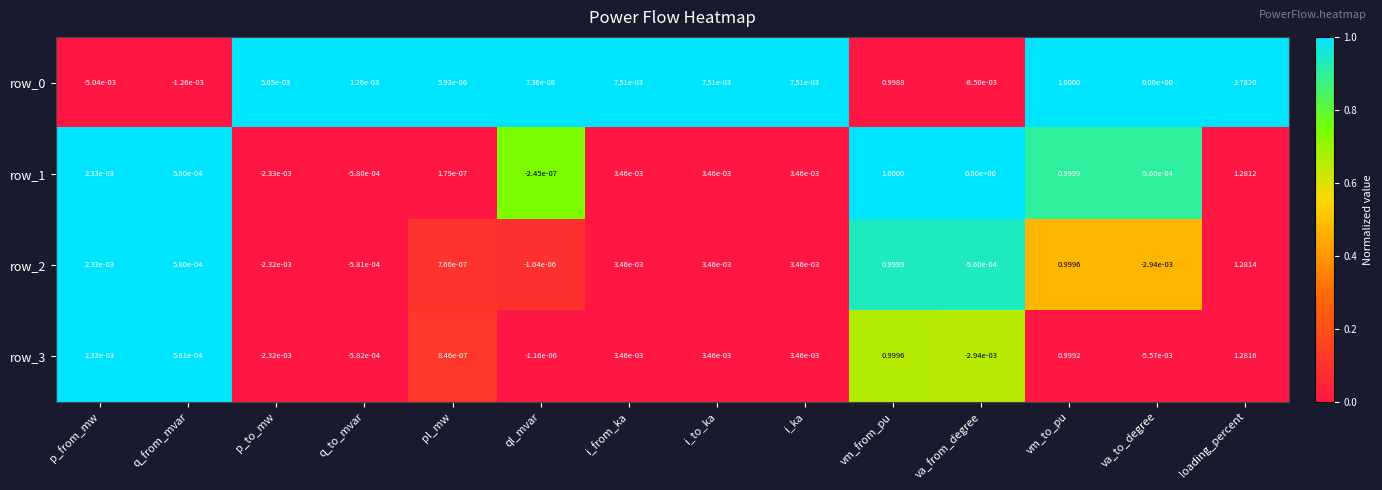

How many data points in row_3 are above 0?

9